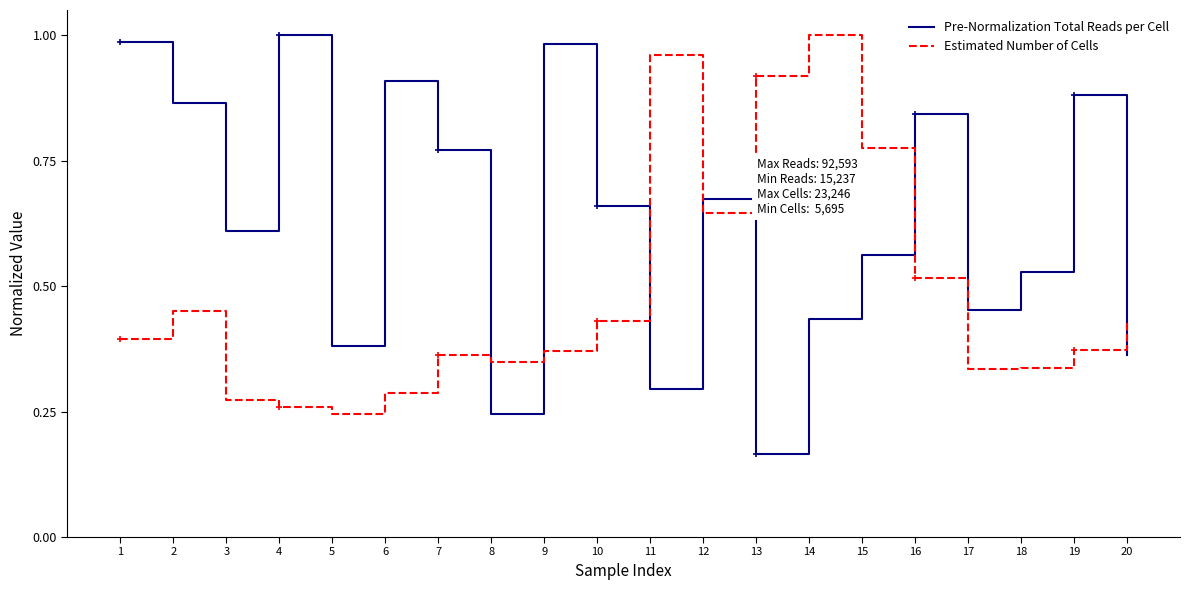

Which series has the widest spread of values?

Pre-Normalization Total Reads per Cell